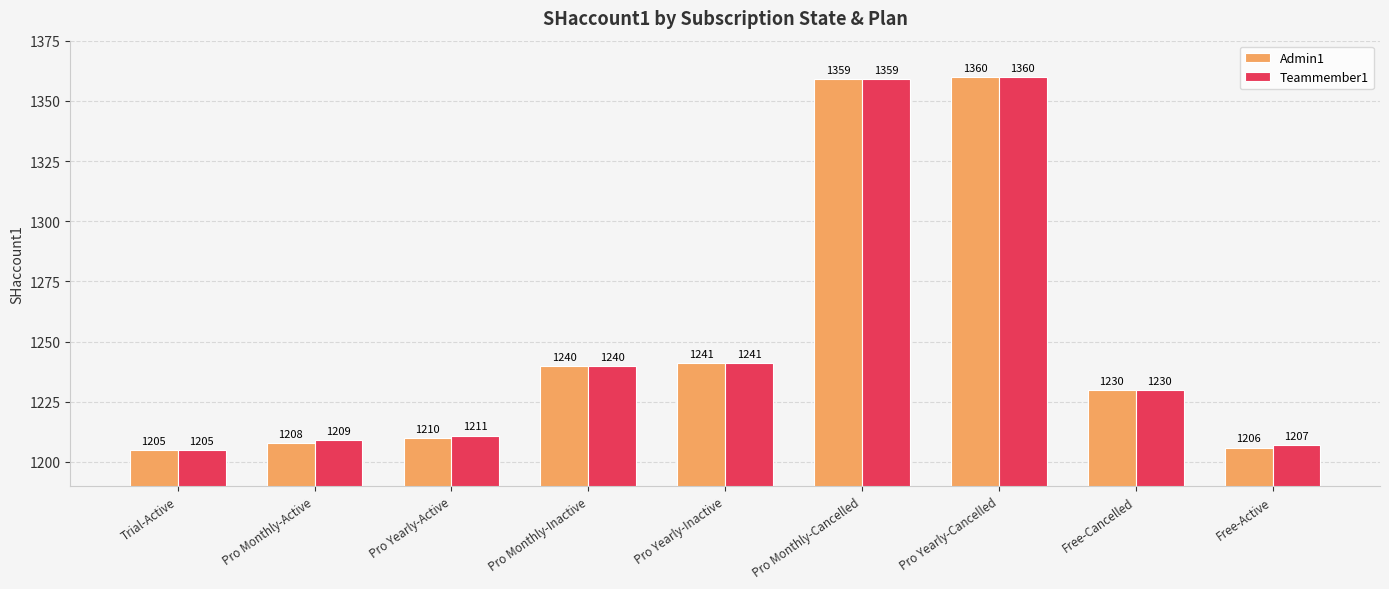

Which series has the largest total across all categories?

Teammember1